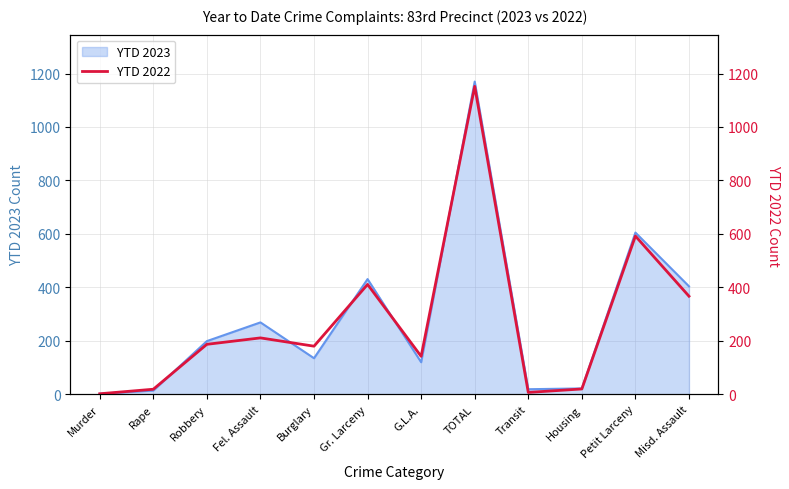

Which has a higher value, G.L.A. or Gr. Larceny?

Gr. Larceny